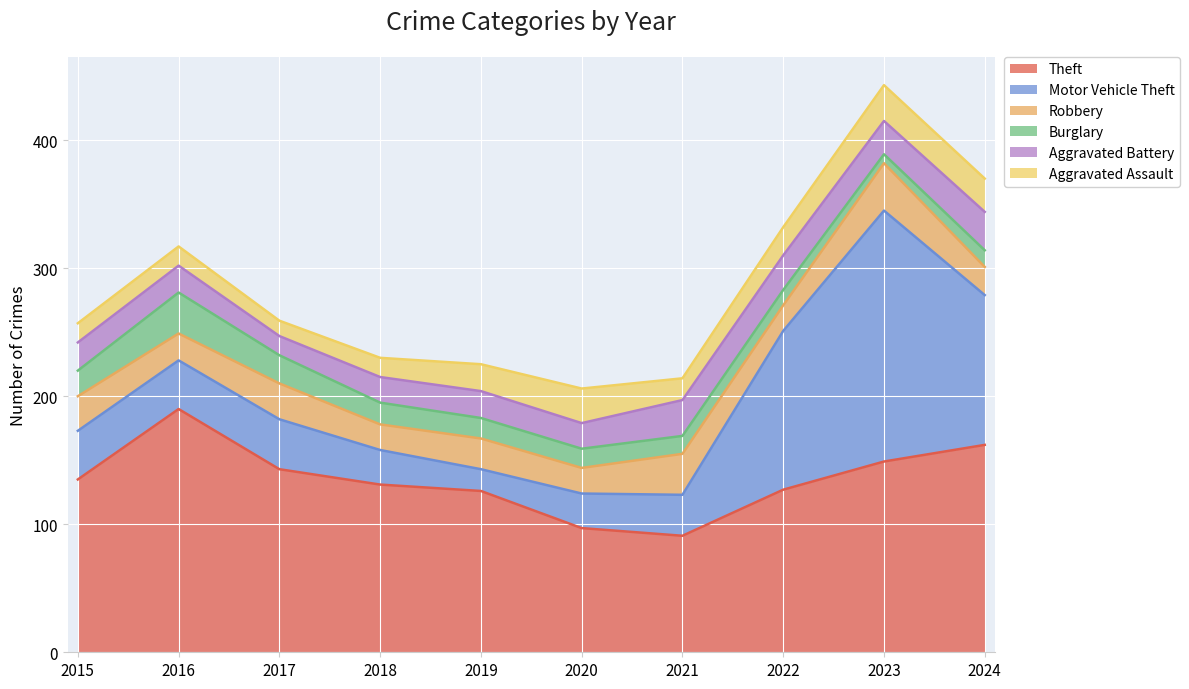

At which label is Theft closest to 140?

2017